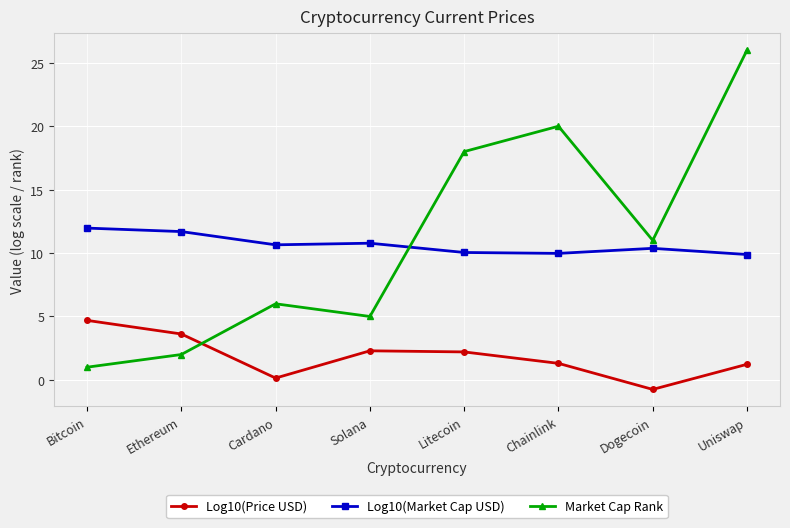

Which series has the largest total across all categories?

Market Cap Rank